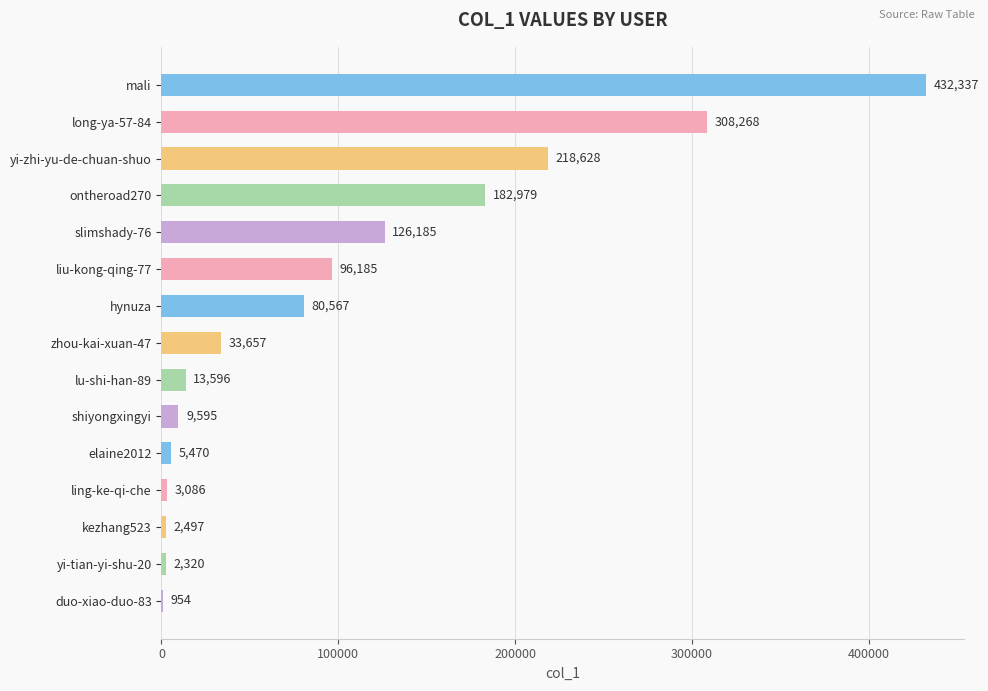

True or false: the data shows 432337 at mali.

True